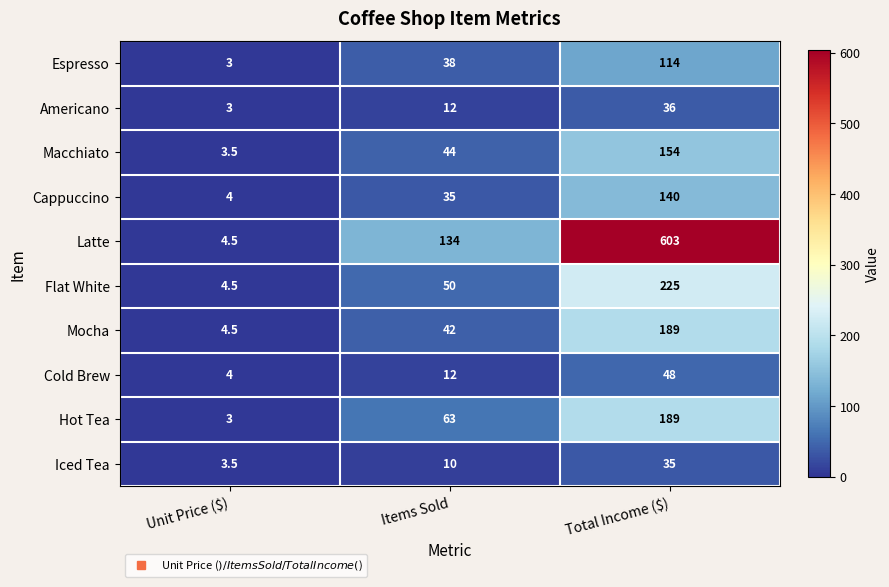

What is the difference between the second highest and minimum values in the Hot Tea series?

60.0